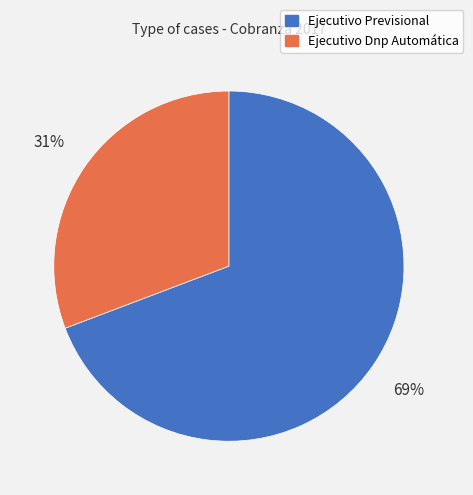

What is the largest slice in the pie chart?

Ejecutivo Previsional